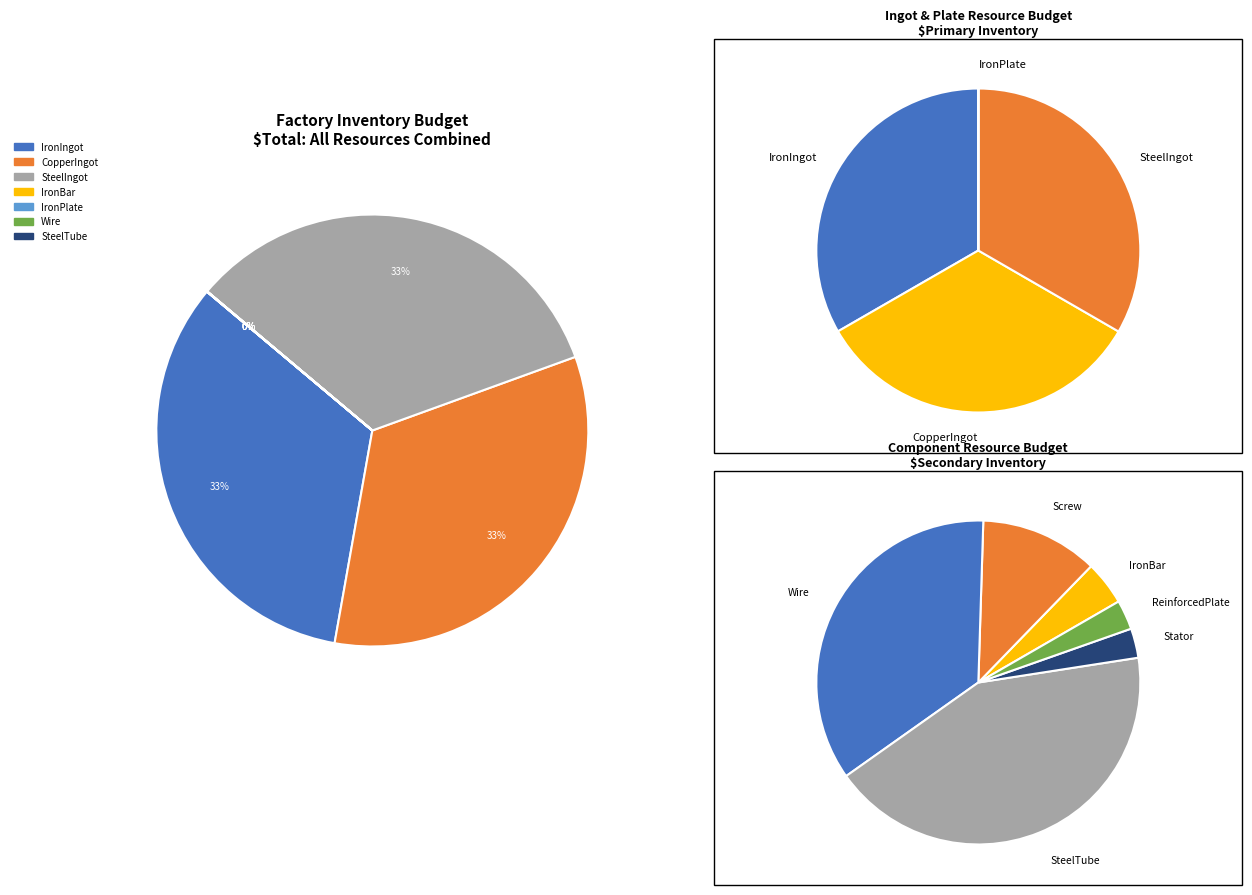

The IronIngot slice represents 33% of the pie. True or false?

True